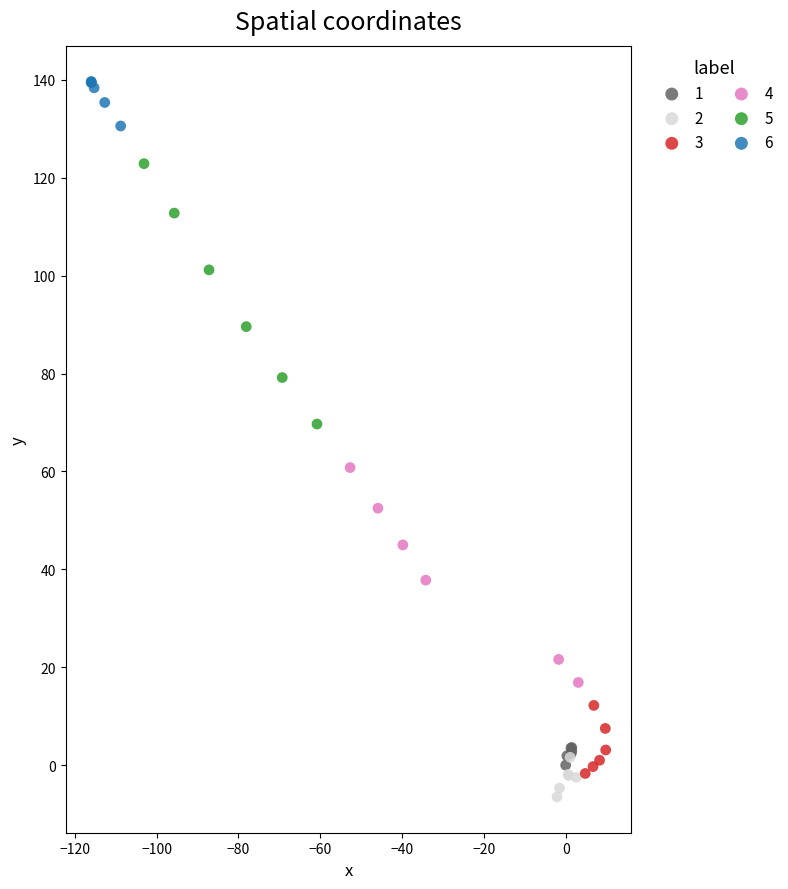

Which series reaches the maximum Y coordinate?

6